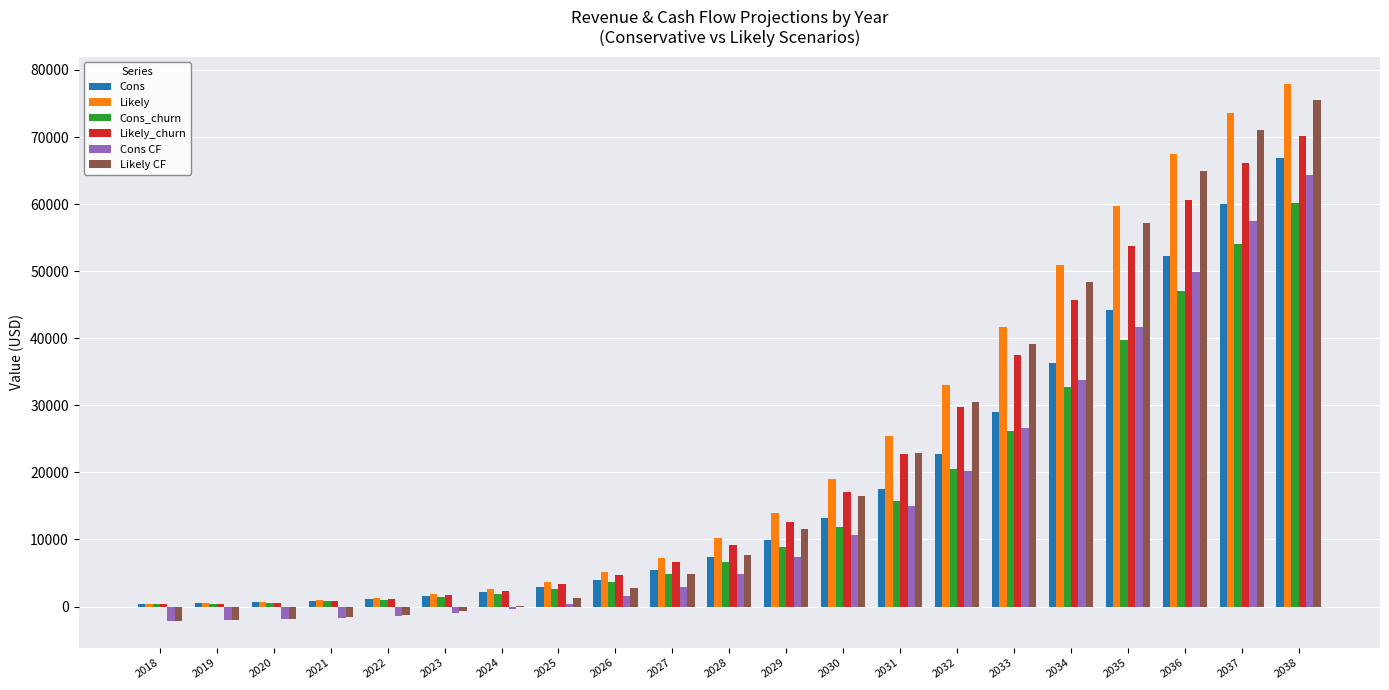

Is the value of Cons_churn at 2020 greater than the value of Likely CF at 2033?

No